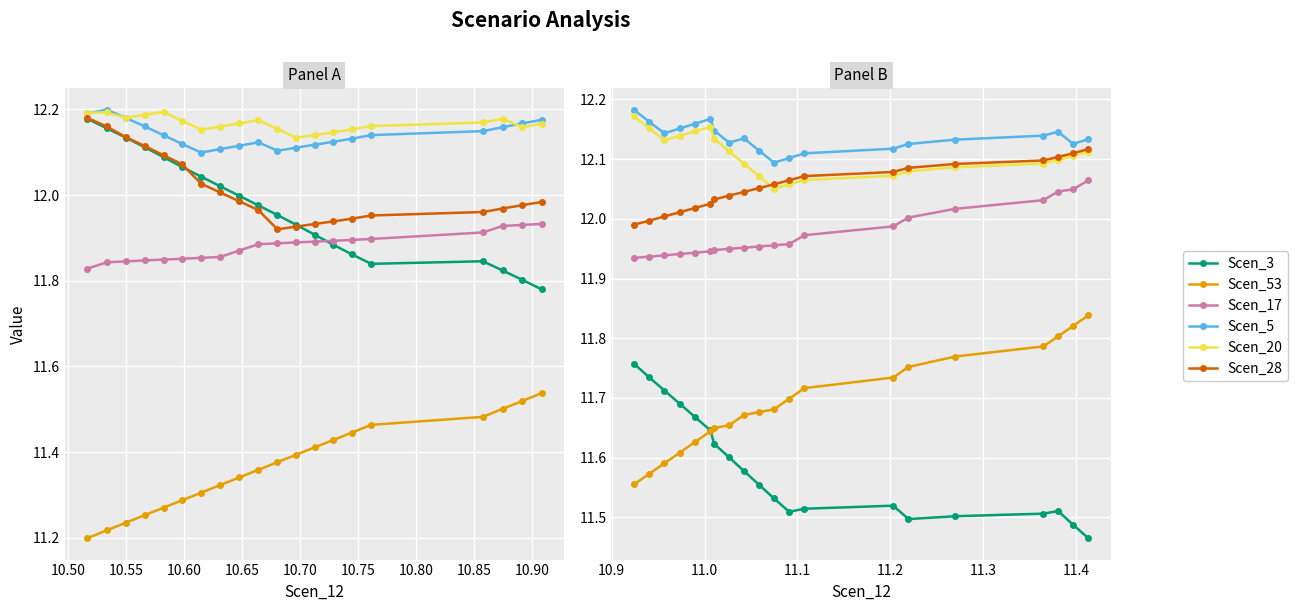

What is the average value of the Scen_20 series?

12.1